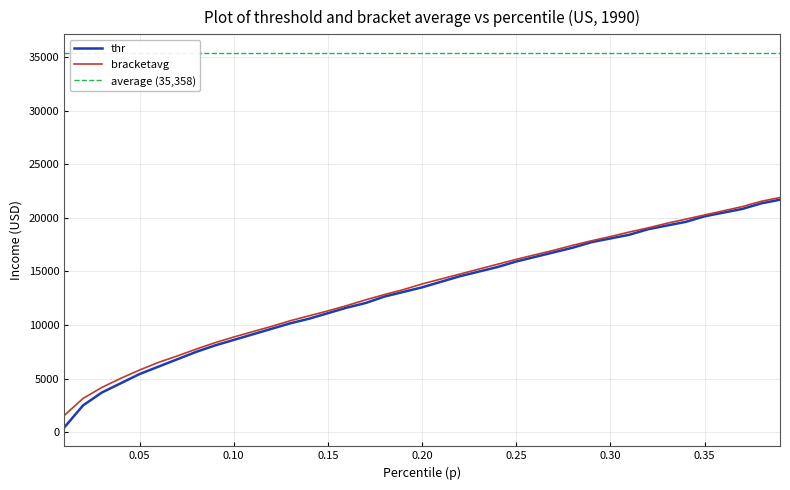

What is the maximum value for bracketavg?

21885.6